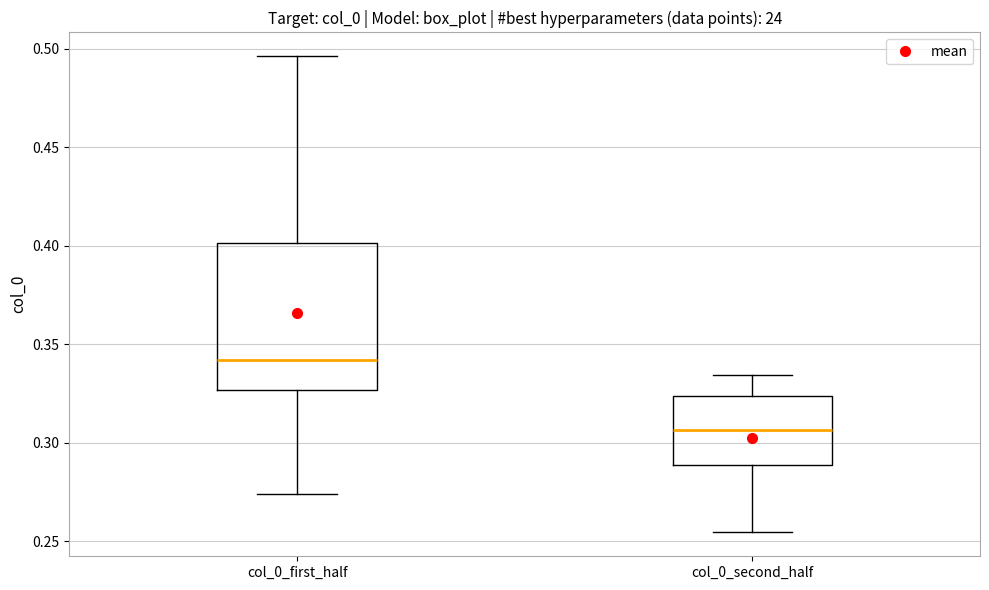

Where is the lower edge of the box for col_0_second_half on the y-axis? The values are not printed on the chart, so give them approximately, as read against the axis.

0.290